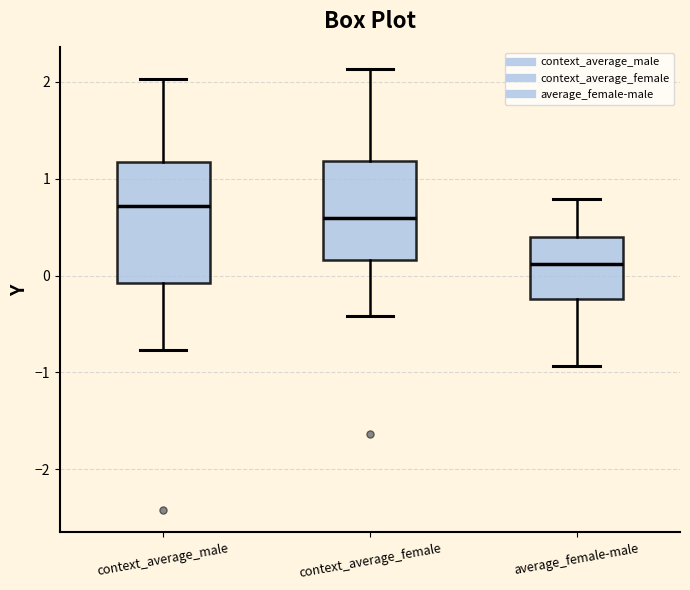

Which box is the tallest, from its lower edge to its upper edge?

context_average_male